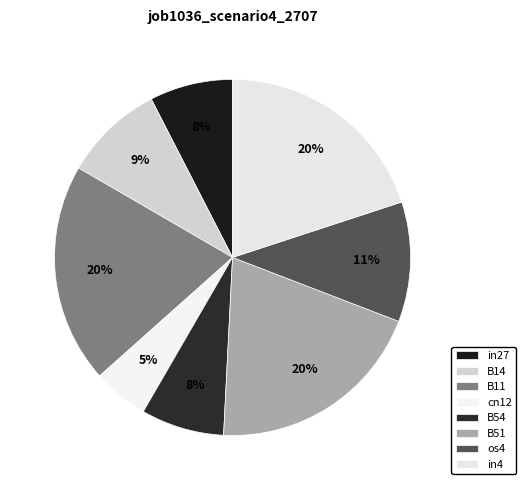

What is the largest slice in the pie chart?

B11